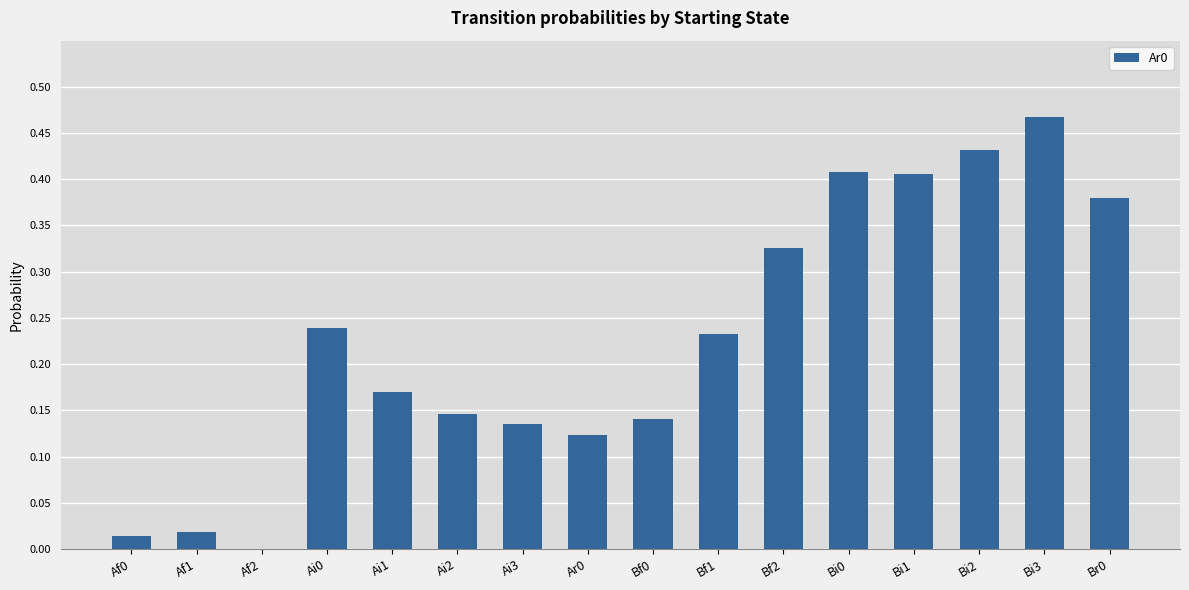

Which label corresponds to the largest value in the chart?

Bi3